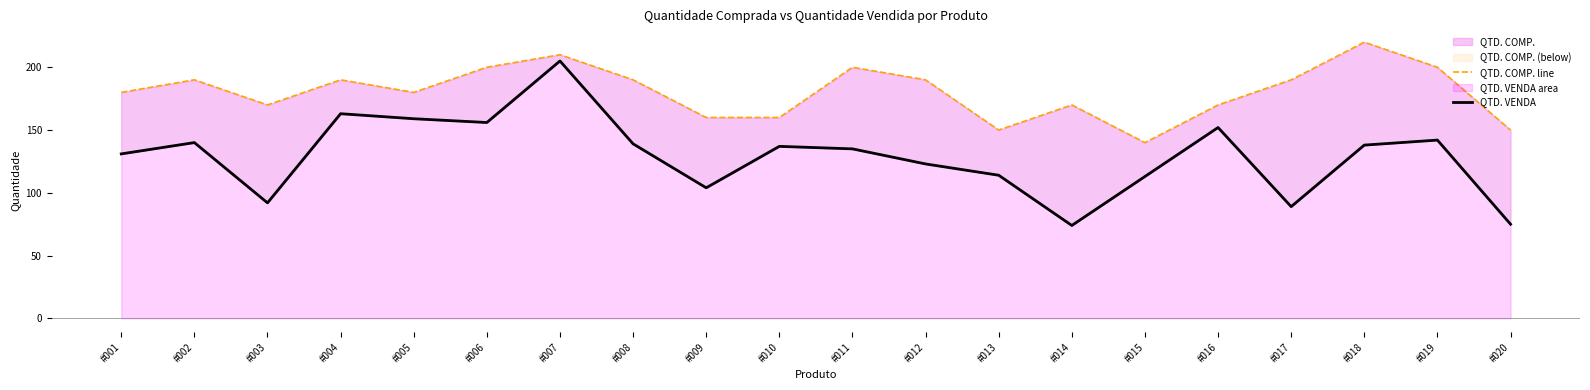

At which label does QTD. COMP. line reach its minimum?

#015